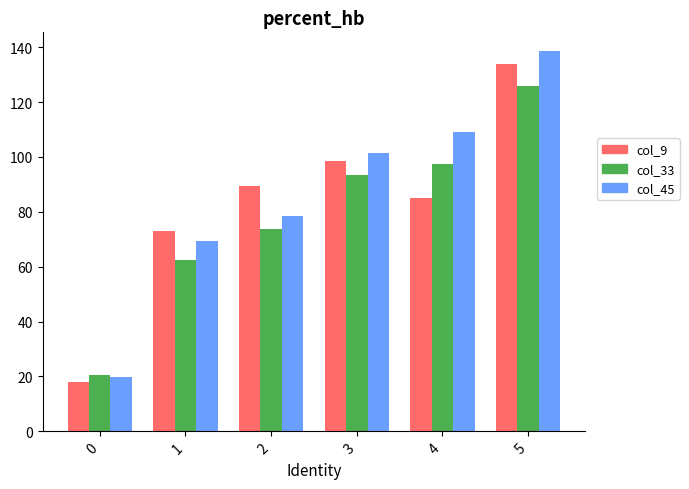

What is the spread (max minus min) of values at 0?

2.7